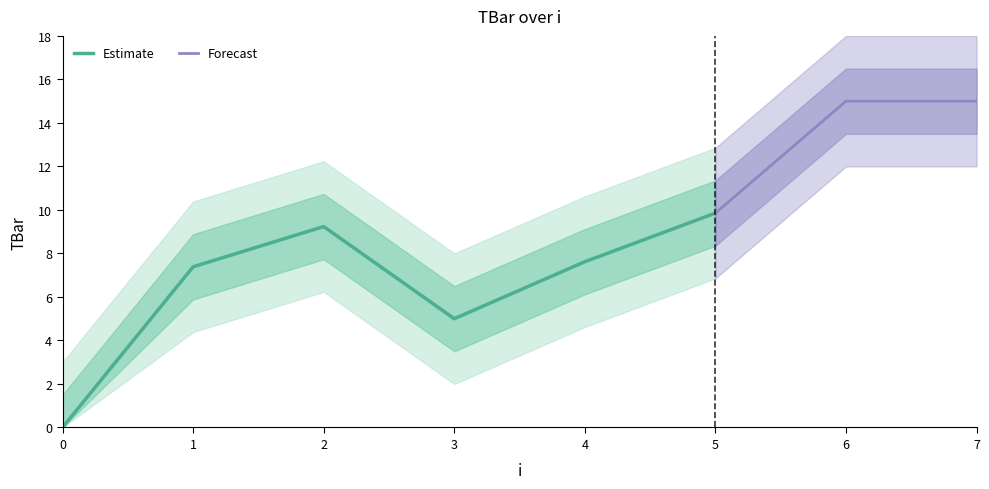

Reading left to right, extract all data points from this chart.

0=0.0	1=7.4	2=9.2	3=5.0	4=7.6	5=9.9	6=15.0	7=15.0